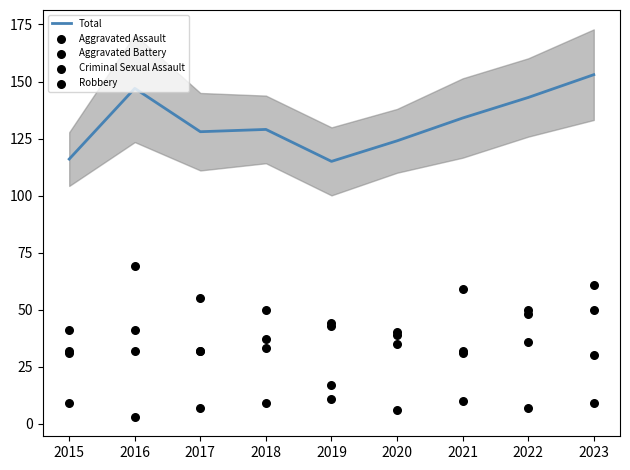

Is the value of Robbery at 2022 greater than the value of Criminal Sexual Assault at 2020?

Yes